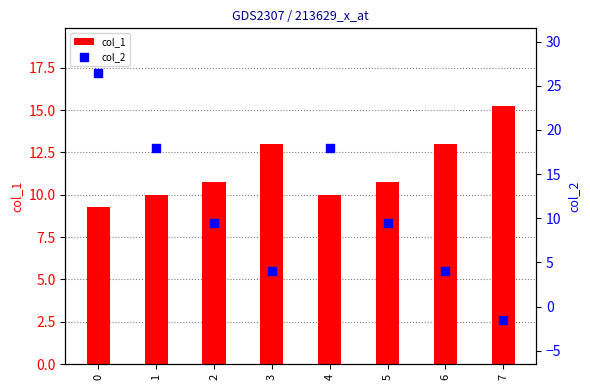

Which series has the widest spread of Y values?

col_2